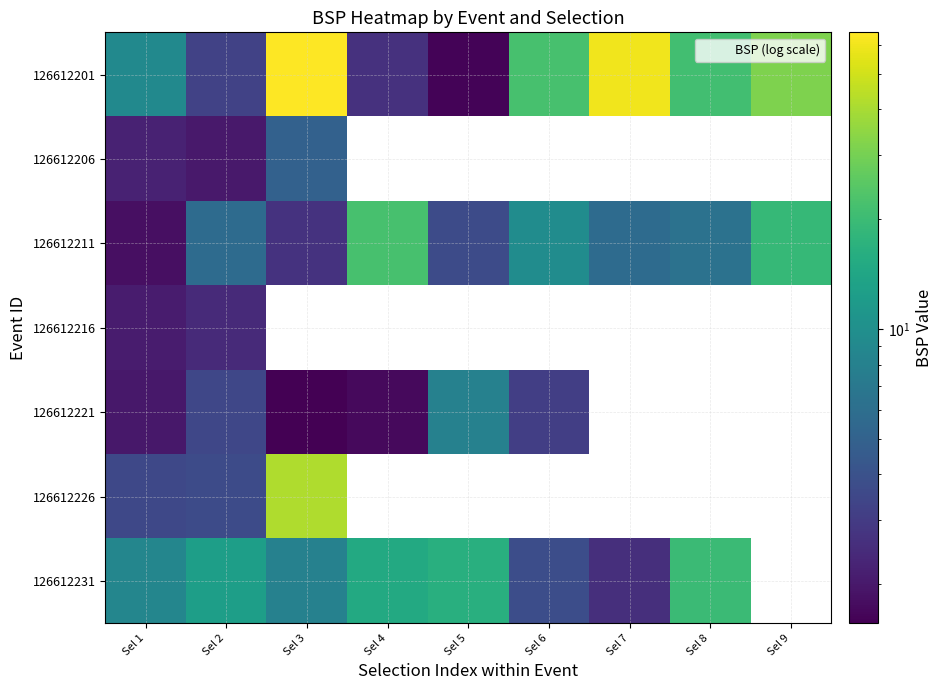

Which series has the largest range (max minus min)?

126612201